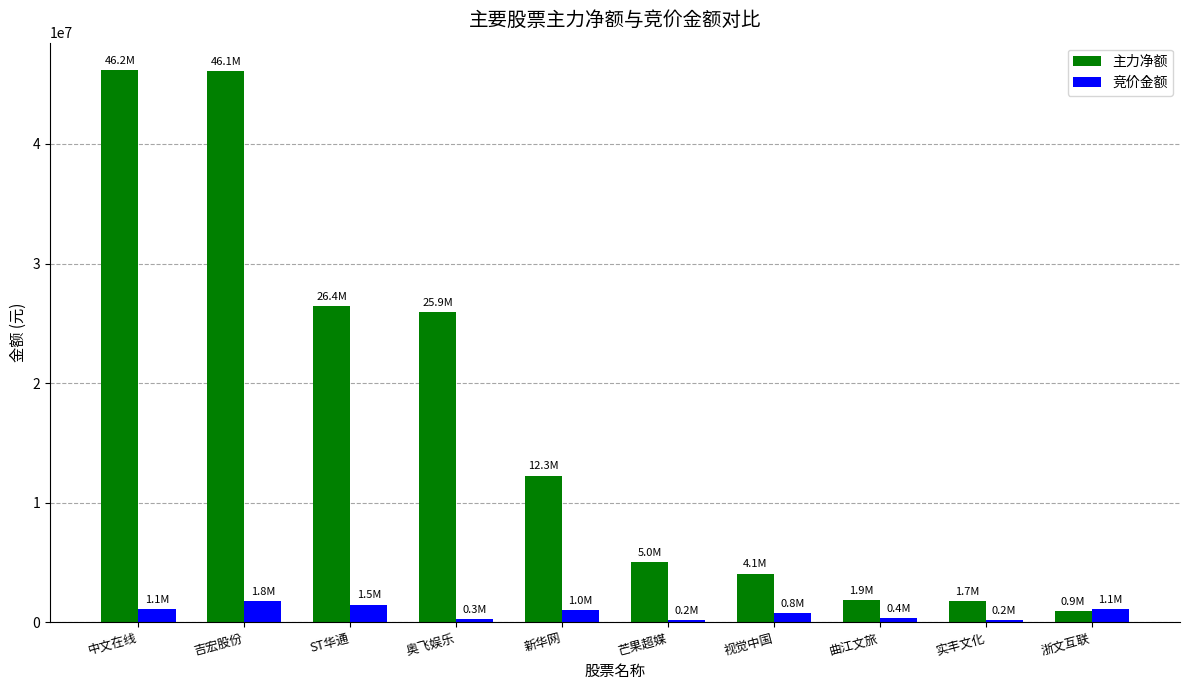

What is the difference between the 竞价金额 values at 奥飞娱乐 and 视觉中国?

487067